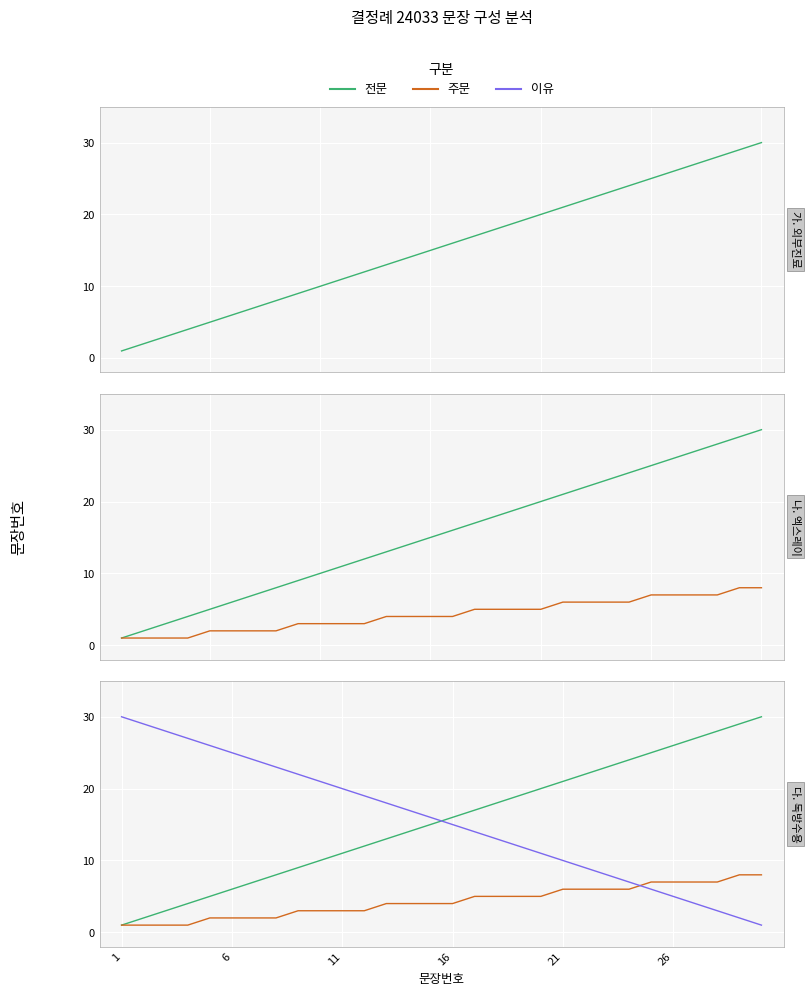

What is the label of the 2nd point from the left?

6